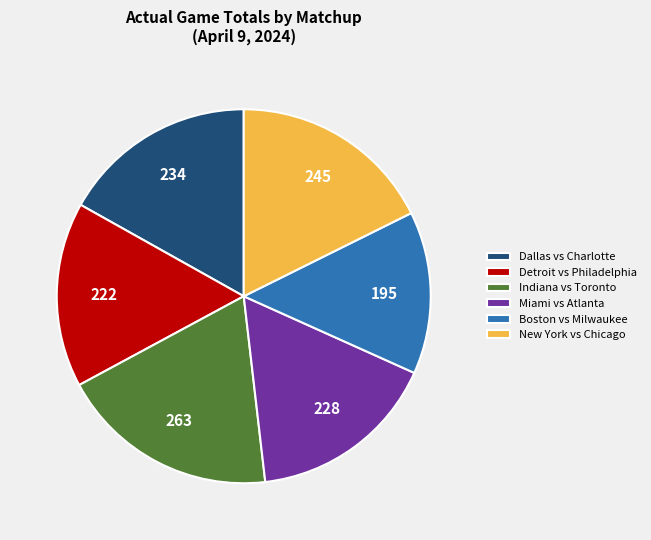

Combined, do Detroit vs Philadelphia and Boston vs Milwaukee account for over 50%?

No